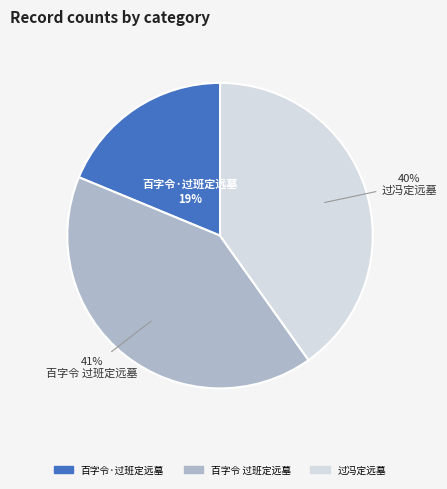

Which category has the smallest portion of the pie?

百字令·过班定远墓